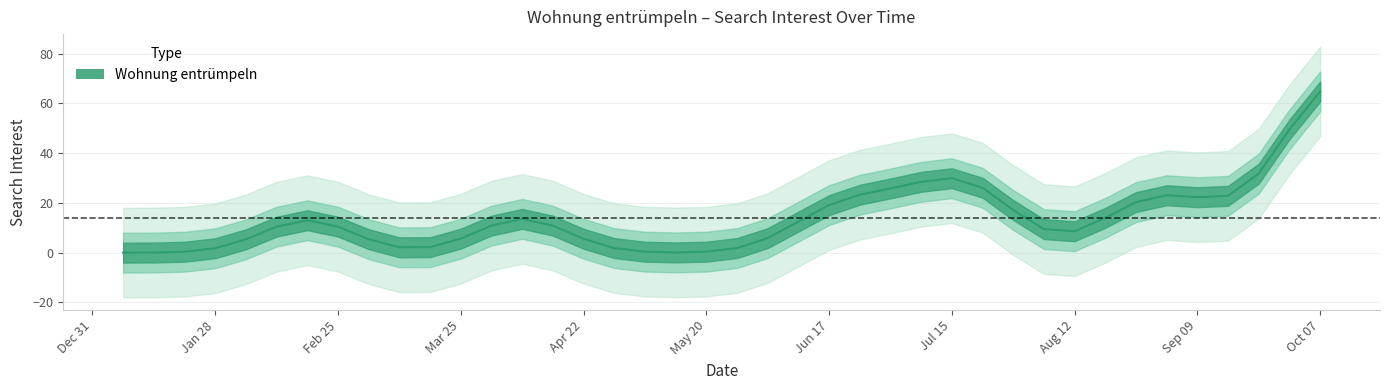

What is the label of the 17th point from the right?

2018-06-17